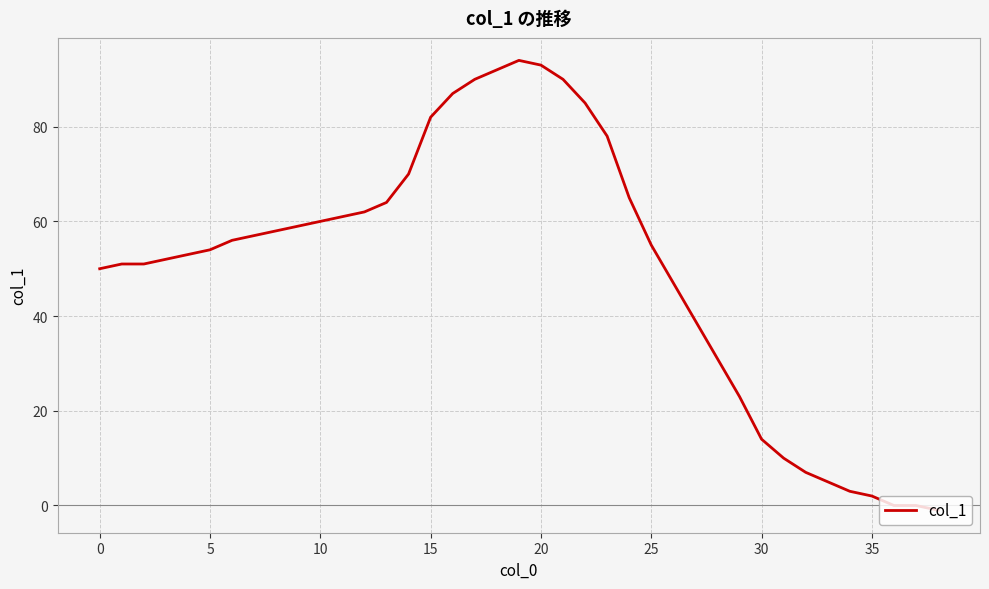

What is the maximum value shown in the chart?

94